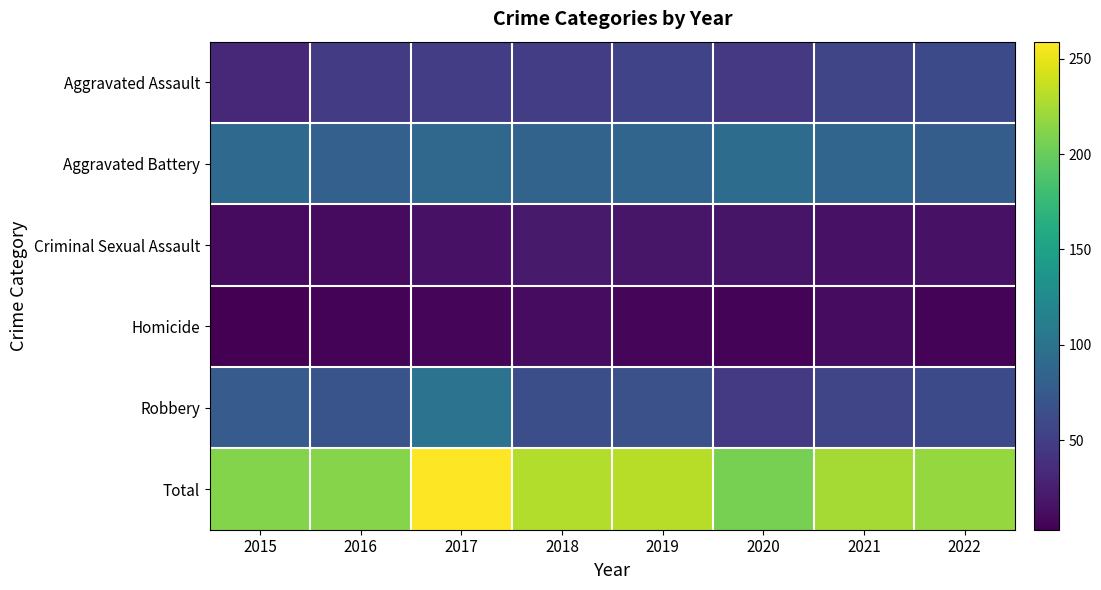

How many series are shown in this chart?

6